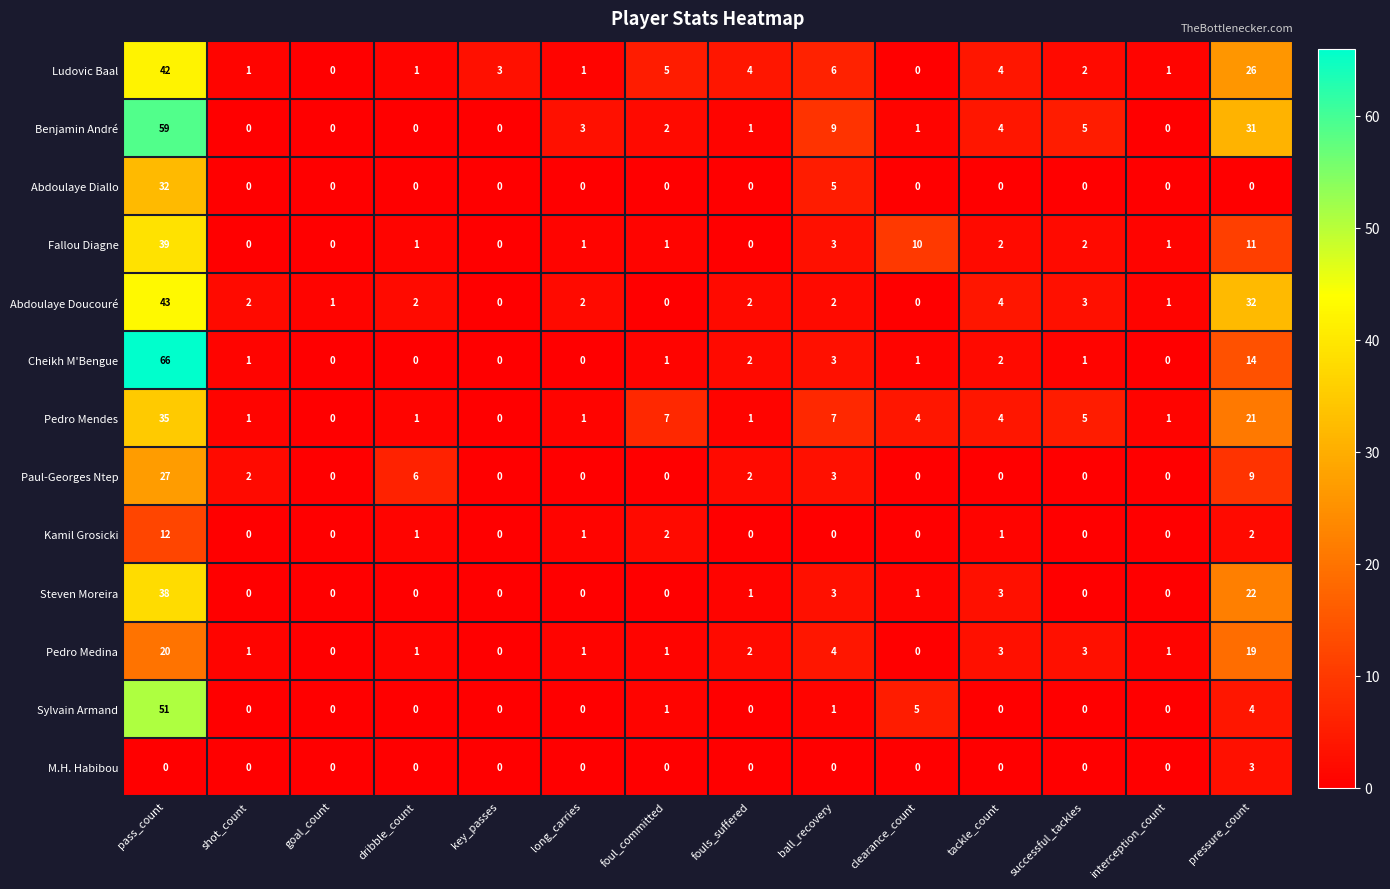

What is the difference between the highest and lowest values at clearance_count?

10